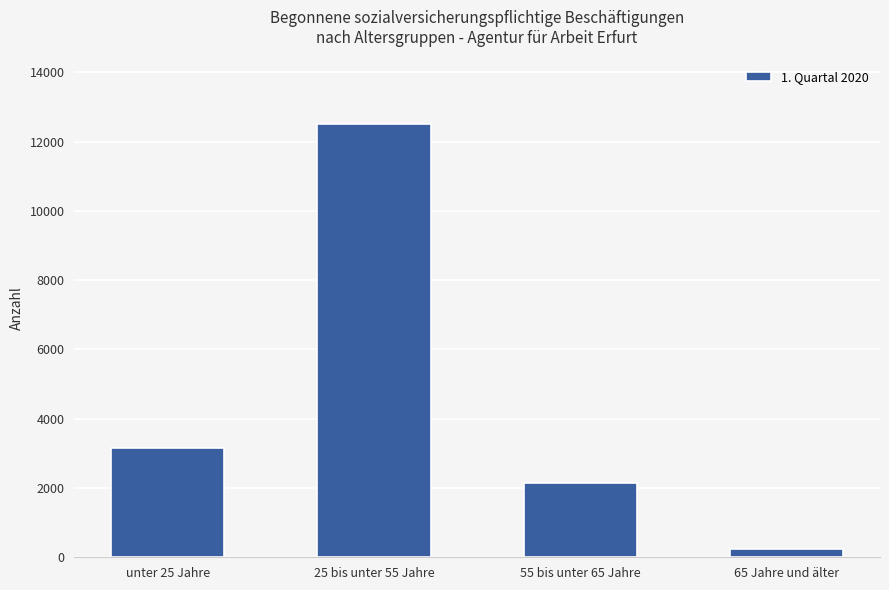

At which category does the chart reach its minimum across all series?

65 Jahre und älter